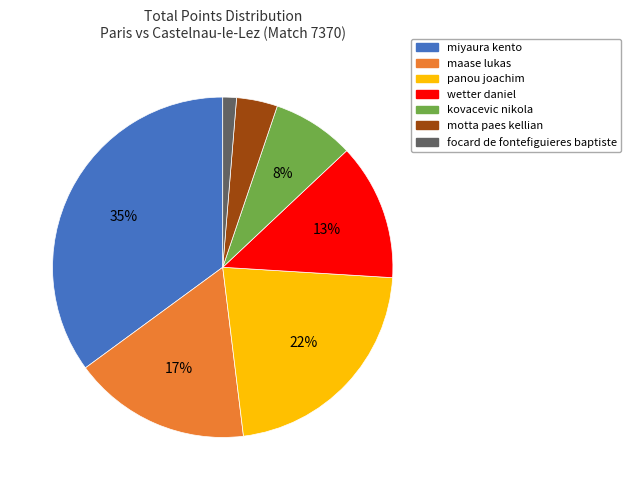

Rank the categories by value from lowest to highest.

focard de fontefiguieres baptiste, motta paes kellian, kovacevic nikola, wetter daniel, maase lukas, panou joachim, miyaura kento